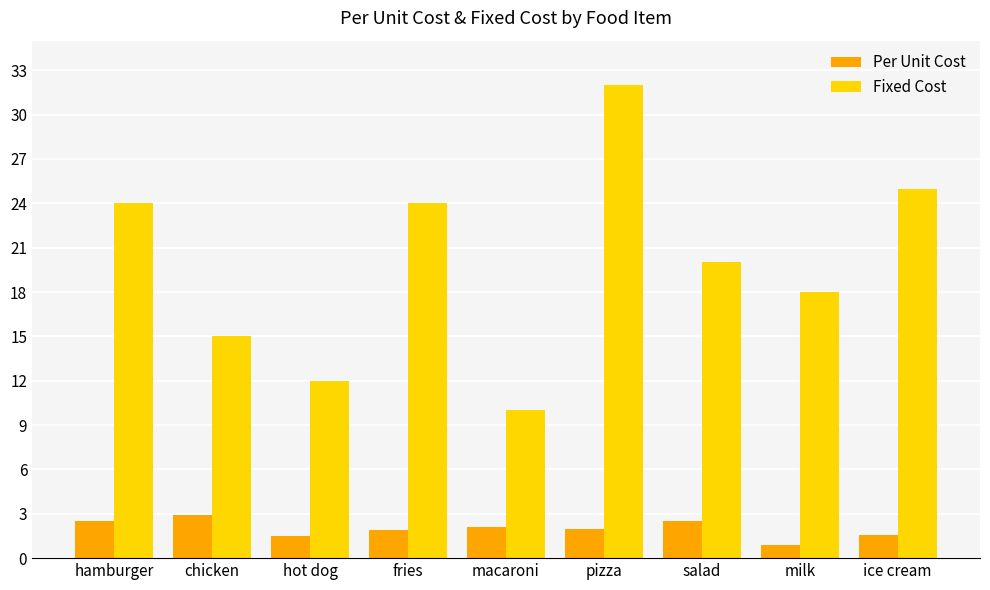

How many distinct data groups are displayed?

2